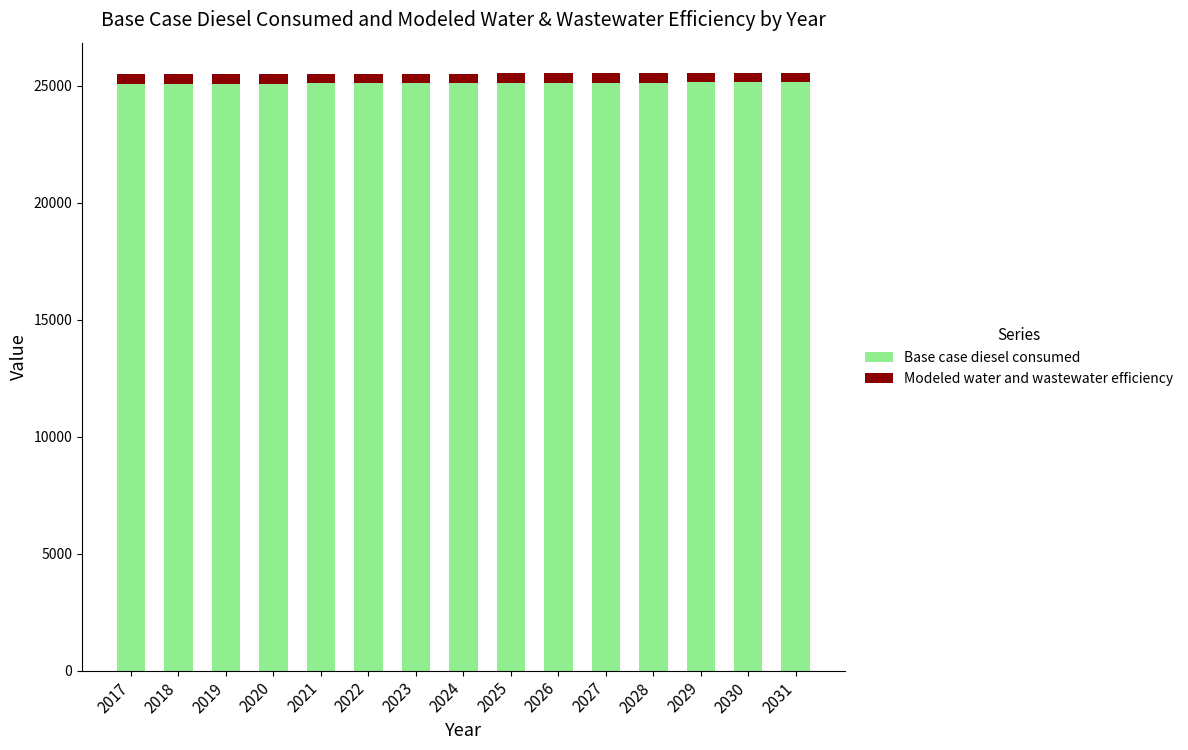

The value of Base case diesel consumed at 2022 is 25101.4. True or false?

True